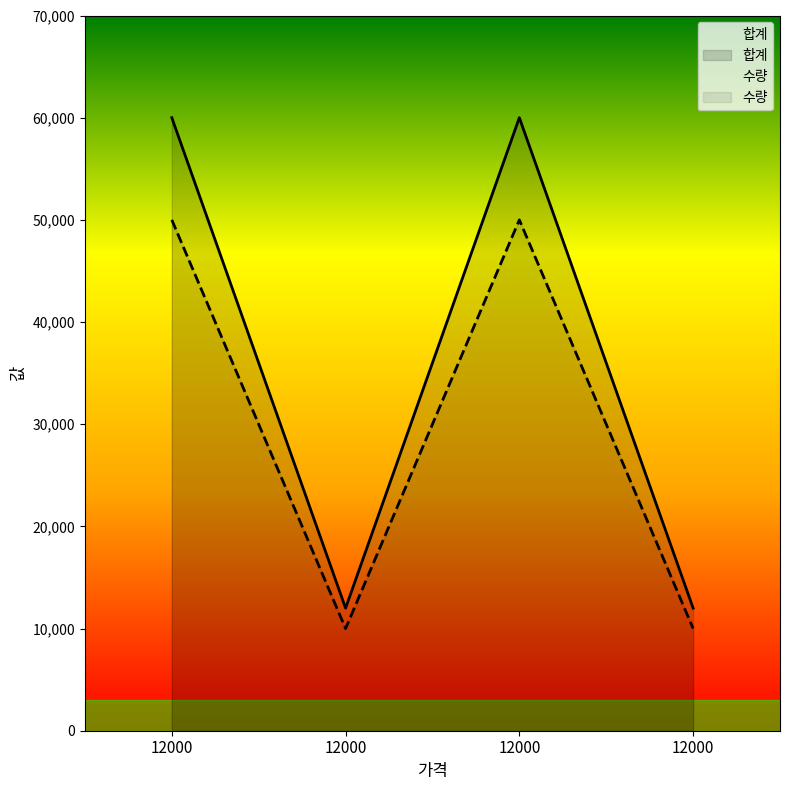

How many lines are shown in the chart?

2